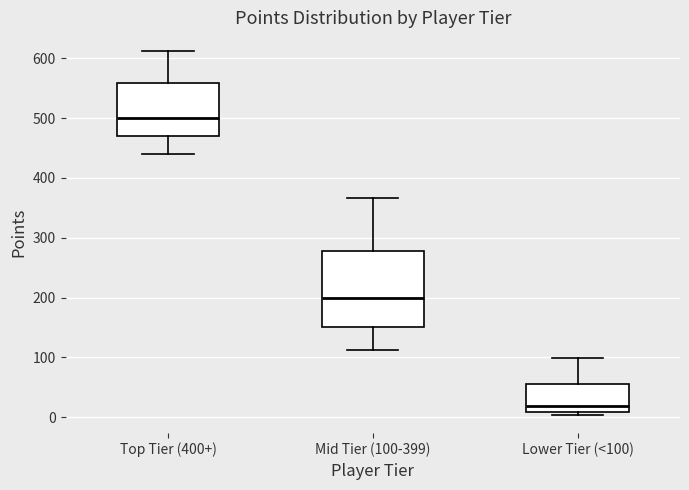

Which box's median line is the highest?

Top Tier (400+)